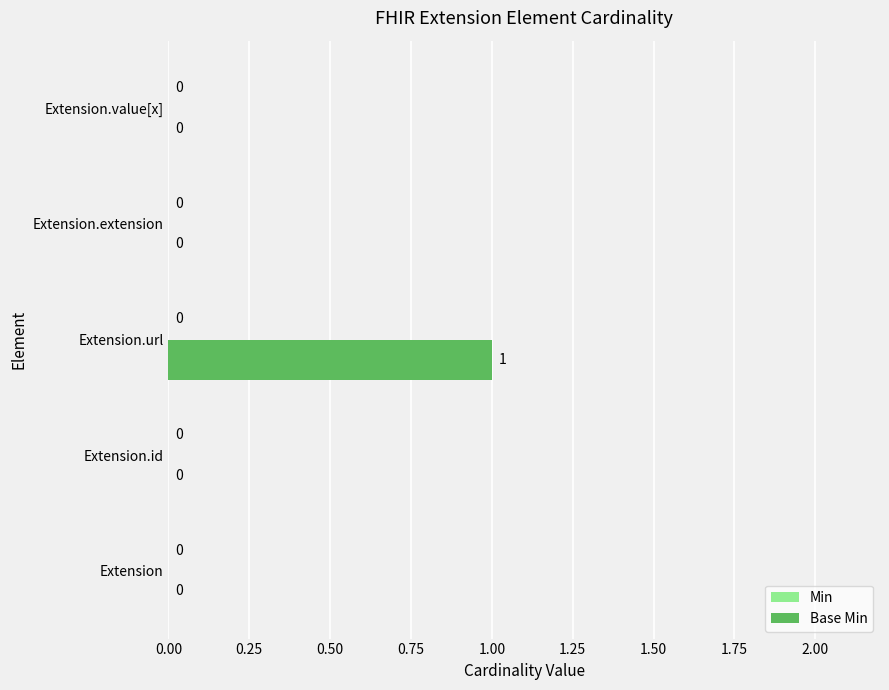

Which category has the highest value across all series?

Extension.url